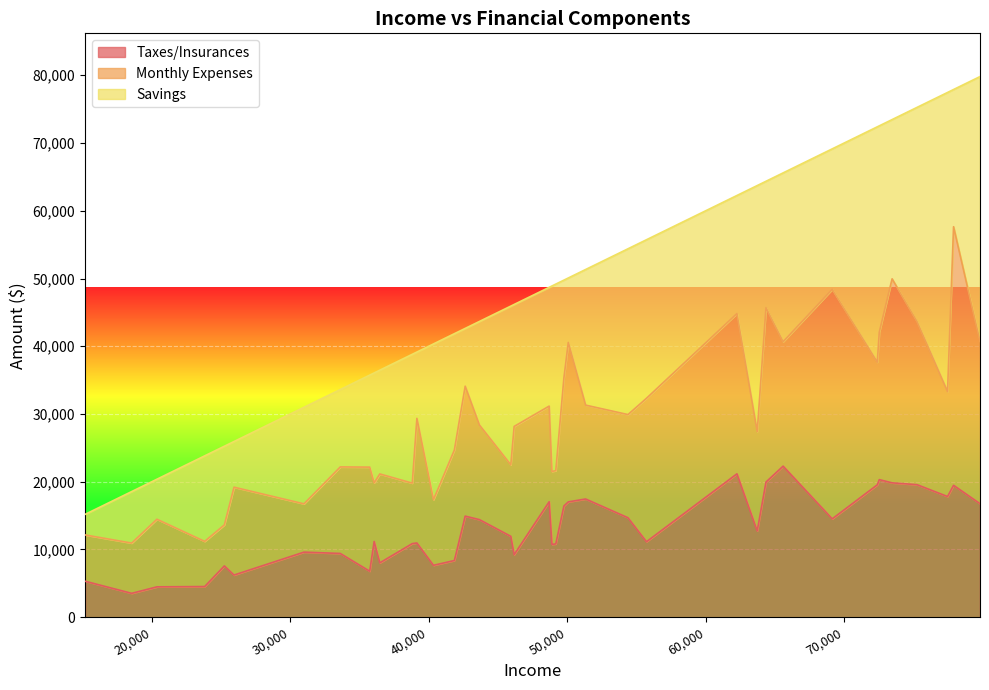

At which category is the sum across all series the highest?

79808